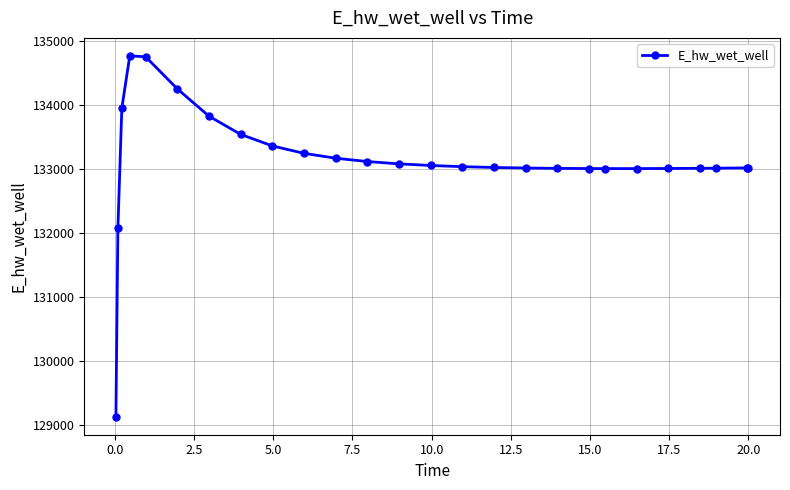

What is the sum of all values?

3461579.9